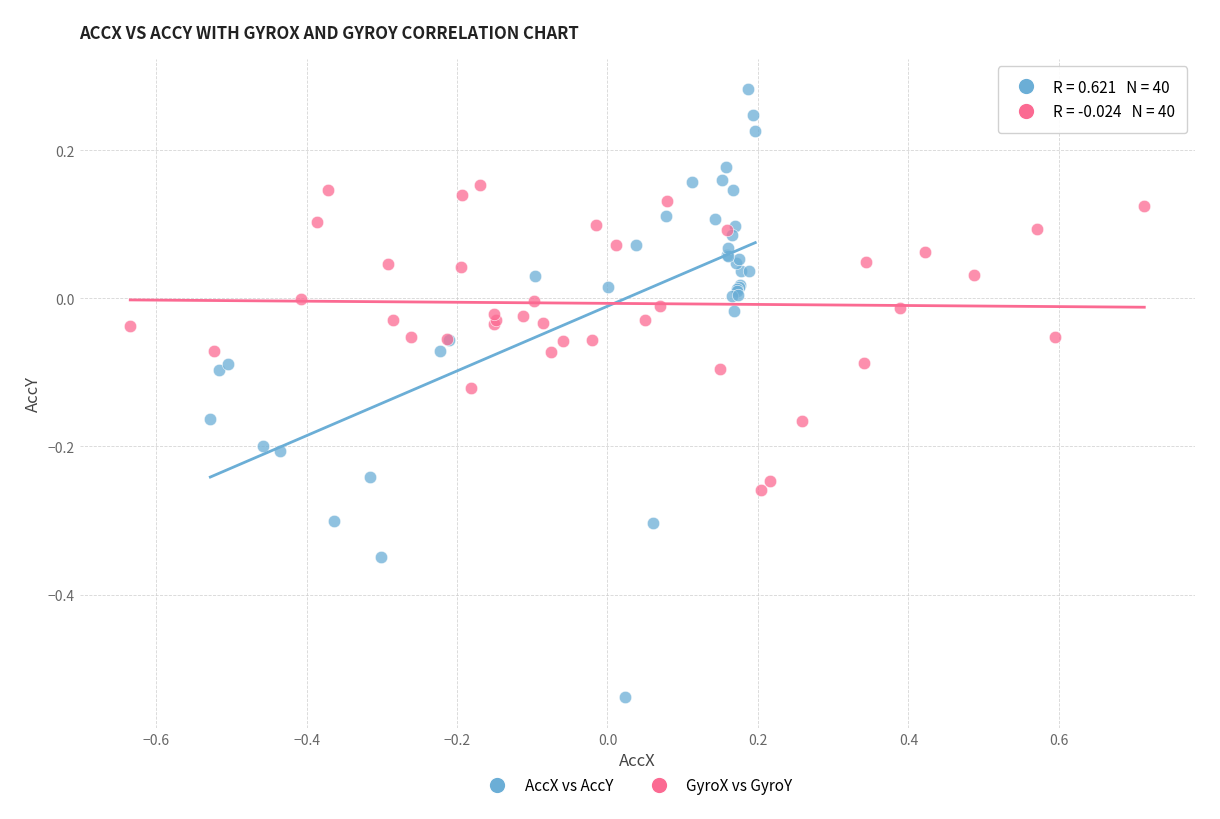

Which series reaches the maximum Y coordinate?

AccX vs AccY